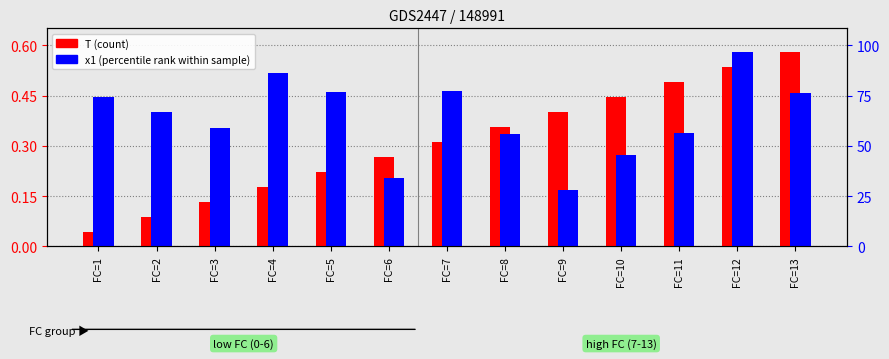

What is the difference between the maximum and minimum values in the x1 (percentile rank) series?

0.4